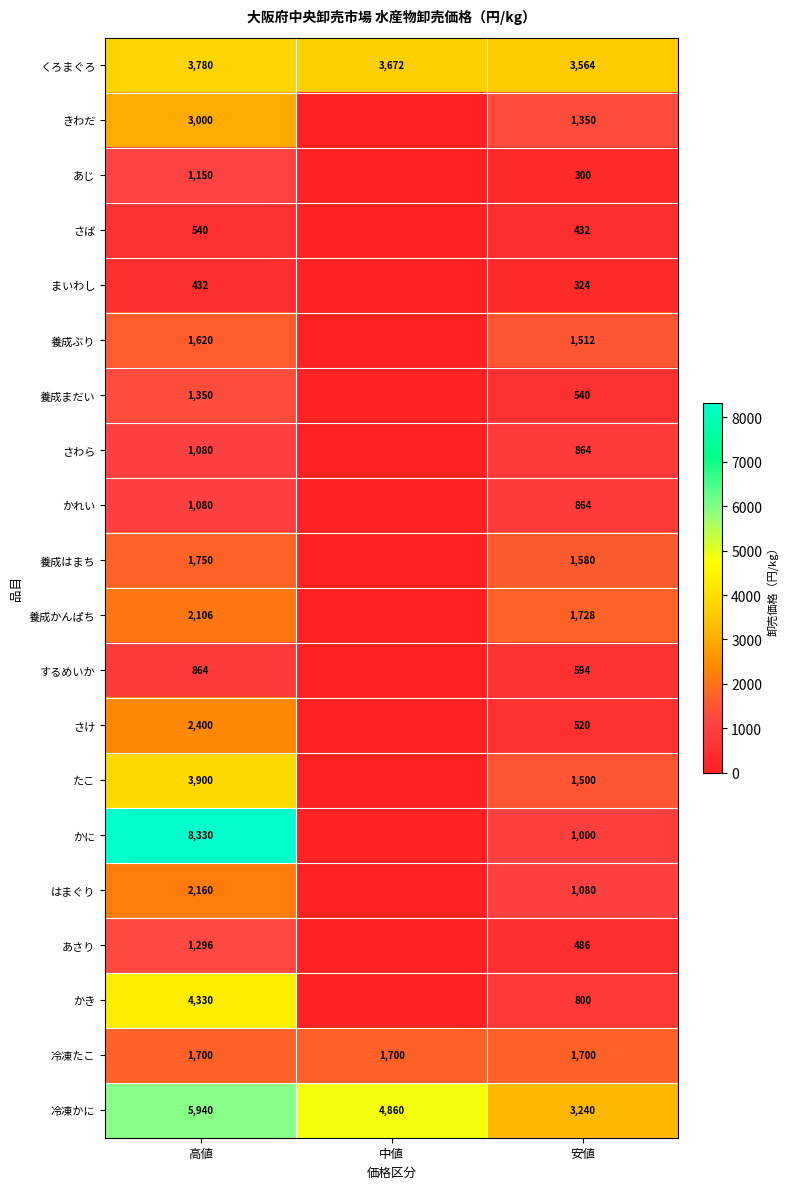

True or false: 養成ぶり has a value of 1620 at 高値.

True